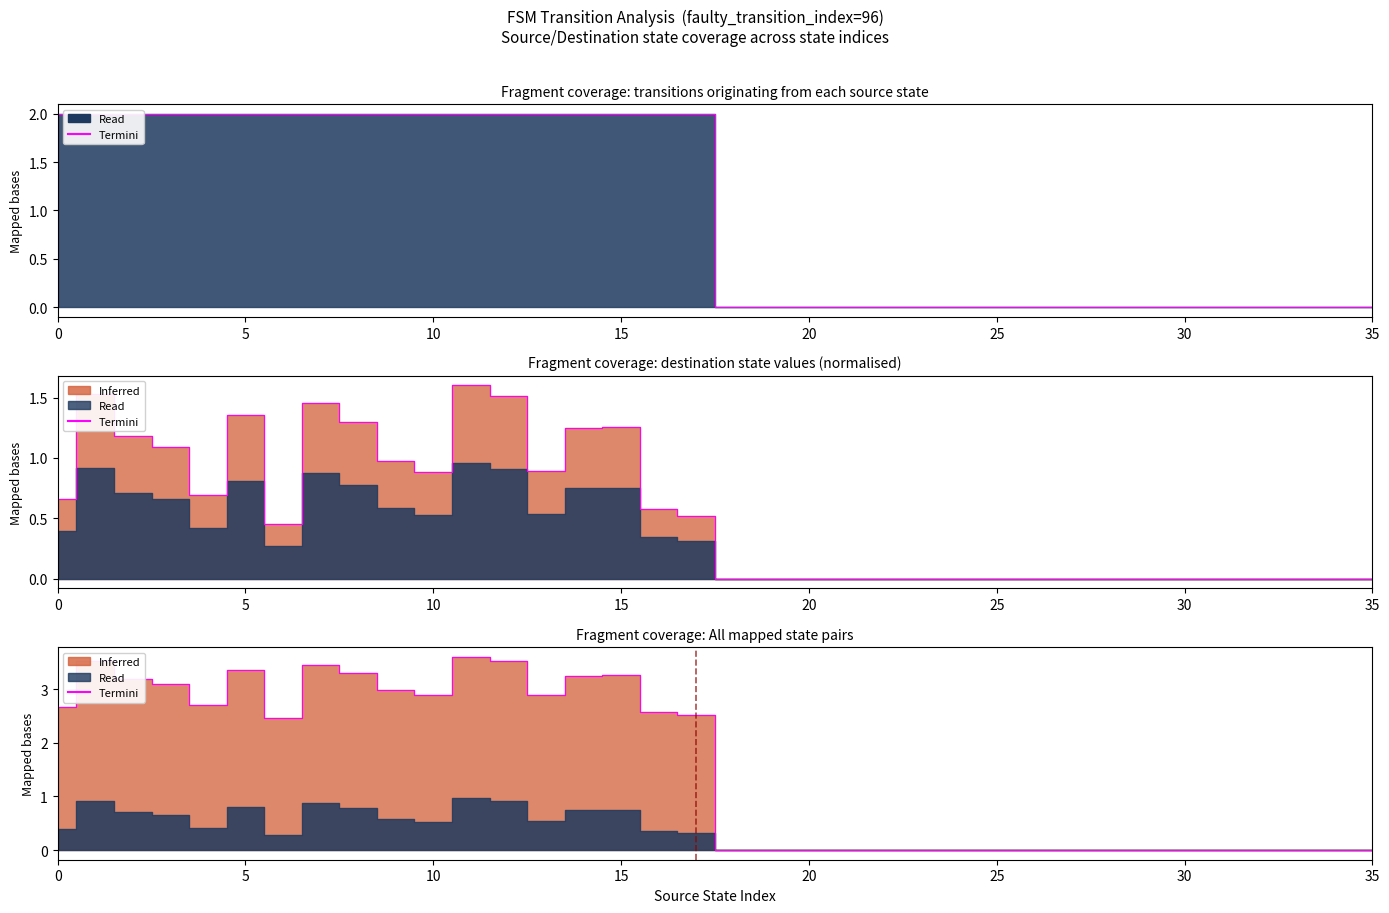

Which has a higher value, 20 or 35?

20